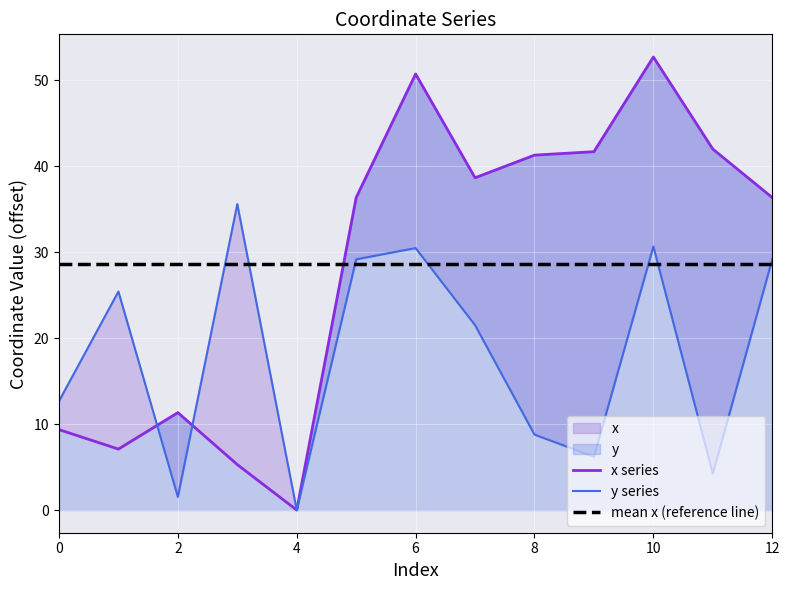

Is the value of mean x (reference line) at 7 greater than the value of x series at 6?

Yes